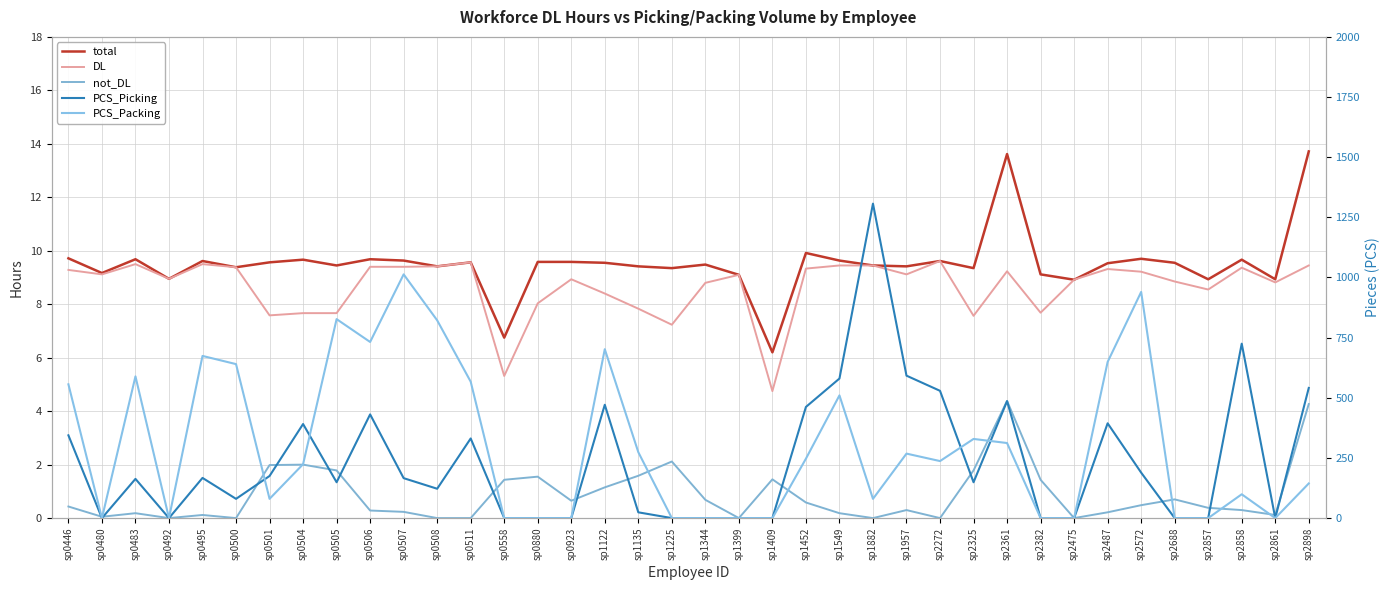

Where is the first local maximum for DL?

sp0483